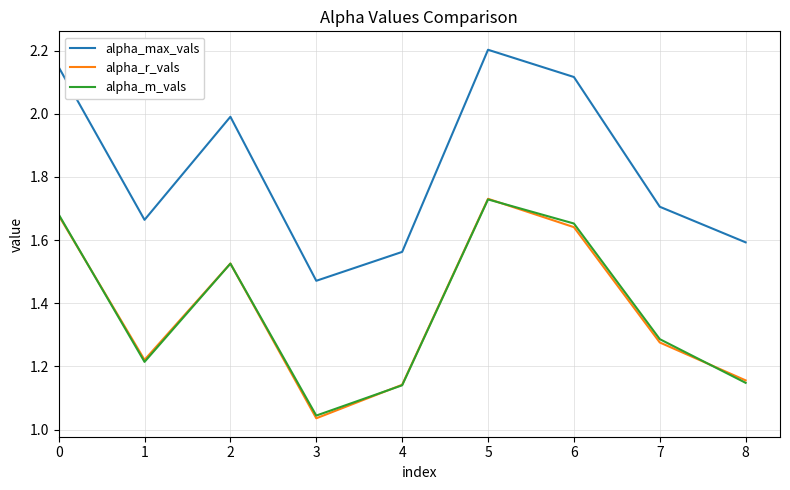

What is the average value of the alpha_max_vals series?

1.8